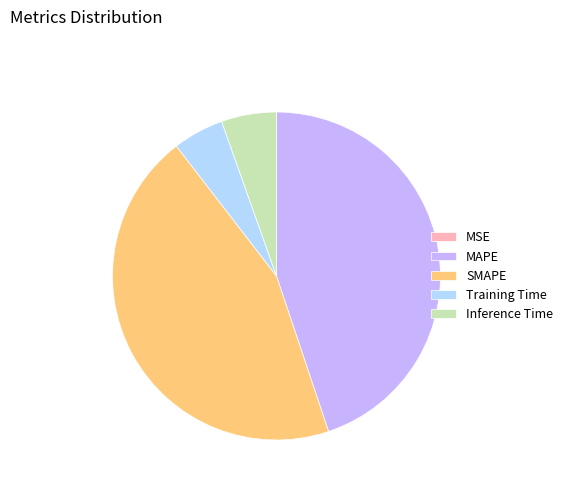

Is there a majority slice in this chart?

No